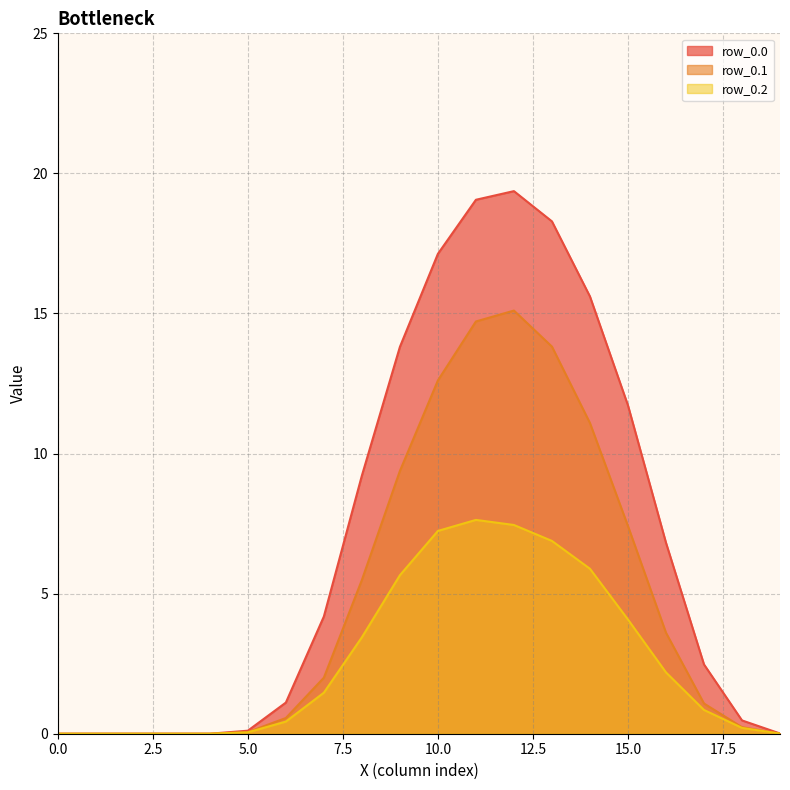

Reading left to right, transcribe all the data shown in this chart.

row_0.0: 0.0	0.0	0.0	0.0	0.0	0.1	1.1	4.2	9.2	13.8	17.1	19.1	19.4	18.3	15.6	11.7	6.8	2.5	0.5	0.0
row_0.1: 0.0	0.0	0.0	0.0	0.0	0.1	0.6	2.0	5.5	9.4	12.6	14.7	15.1	13.8	11.1	7.4	3.6	1.1	0.2	0.0
row_0.2: 0.0	0.0	0.0	0.0	0.0	0.0	0.4	1.5	3.4	5.7	7.2	7.6	7.5	6.9	5.9	4.1	2.2	0.8	0.2	0.0